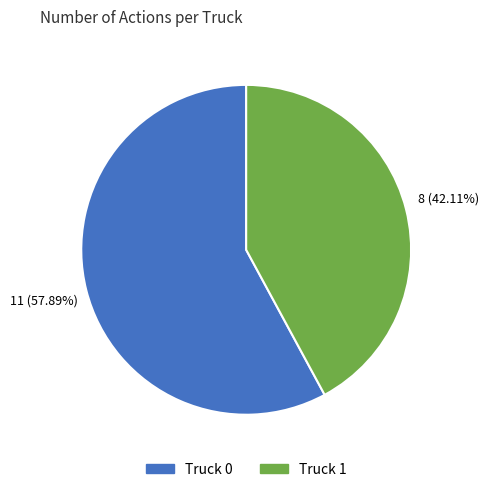

To the nearest percent, what percentage of the pie is Truck 1?

42%